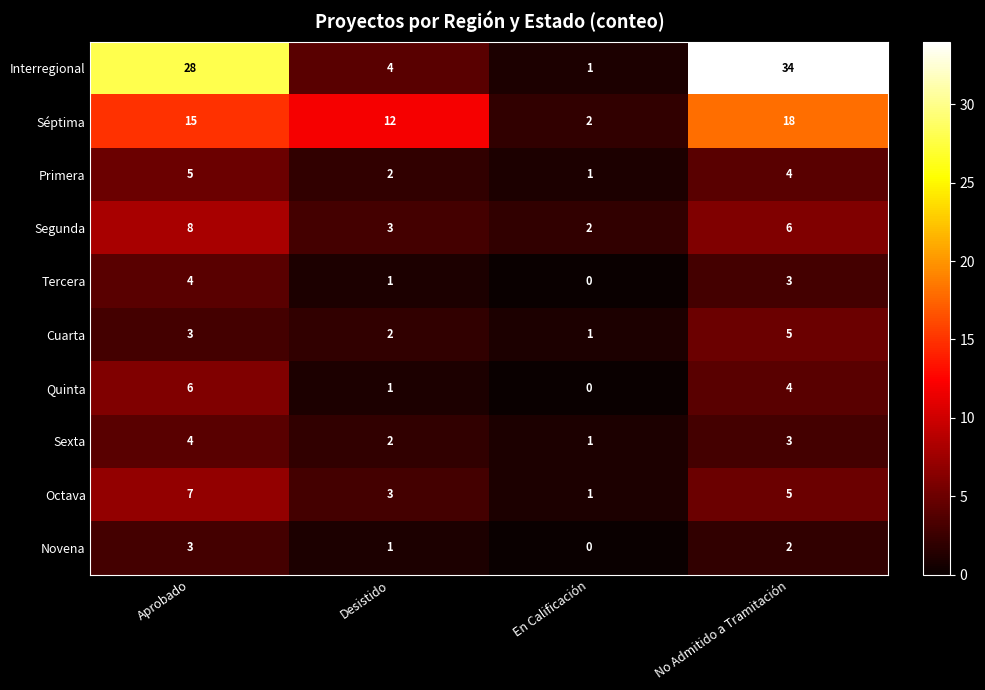

Between Aprobado and En Calificación, which series saw the biggest shift?

Interregional